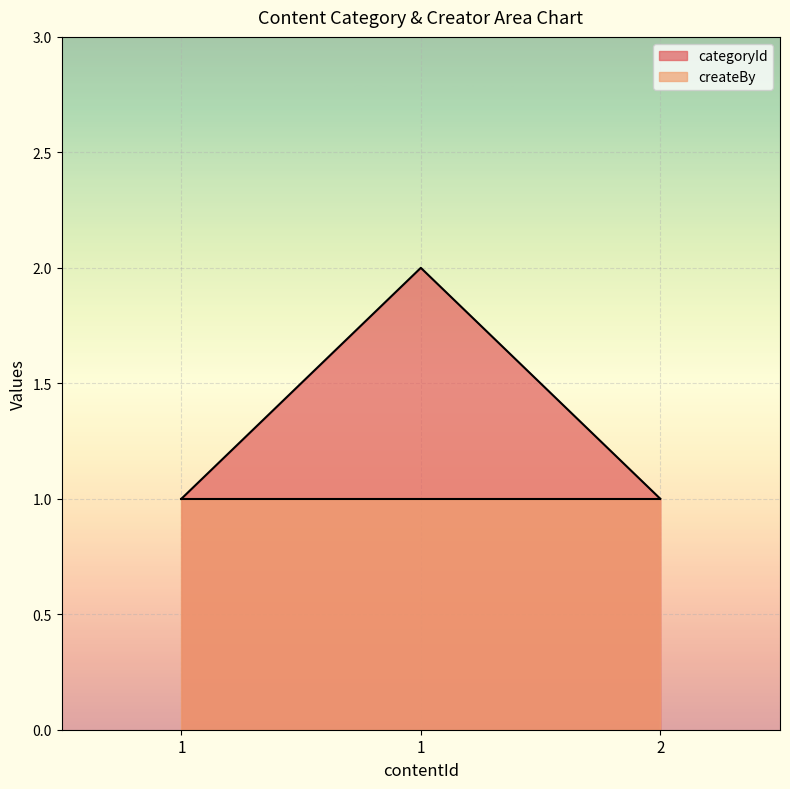

Does the chart display data point markers on the line(s)?

No